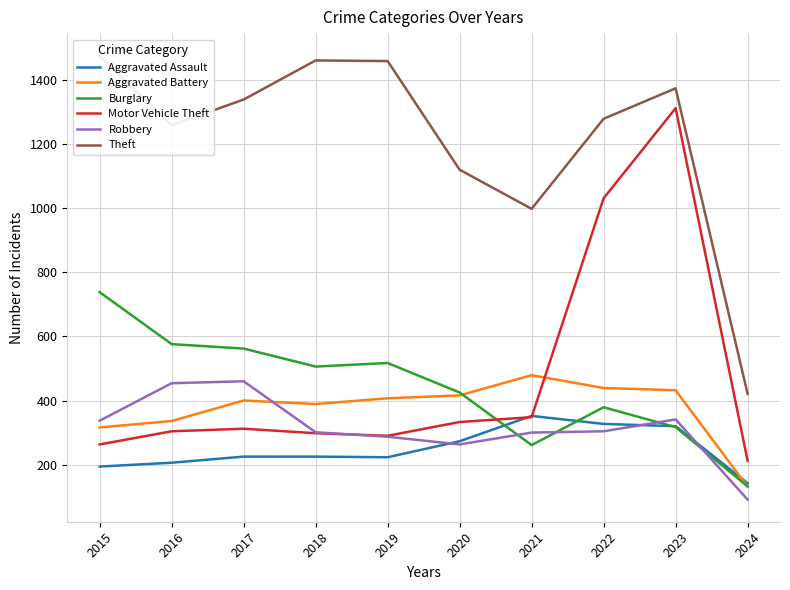

Which category has the highest value in the Burglary series?

2015